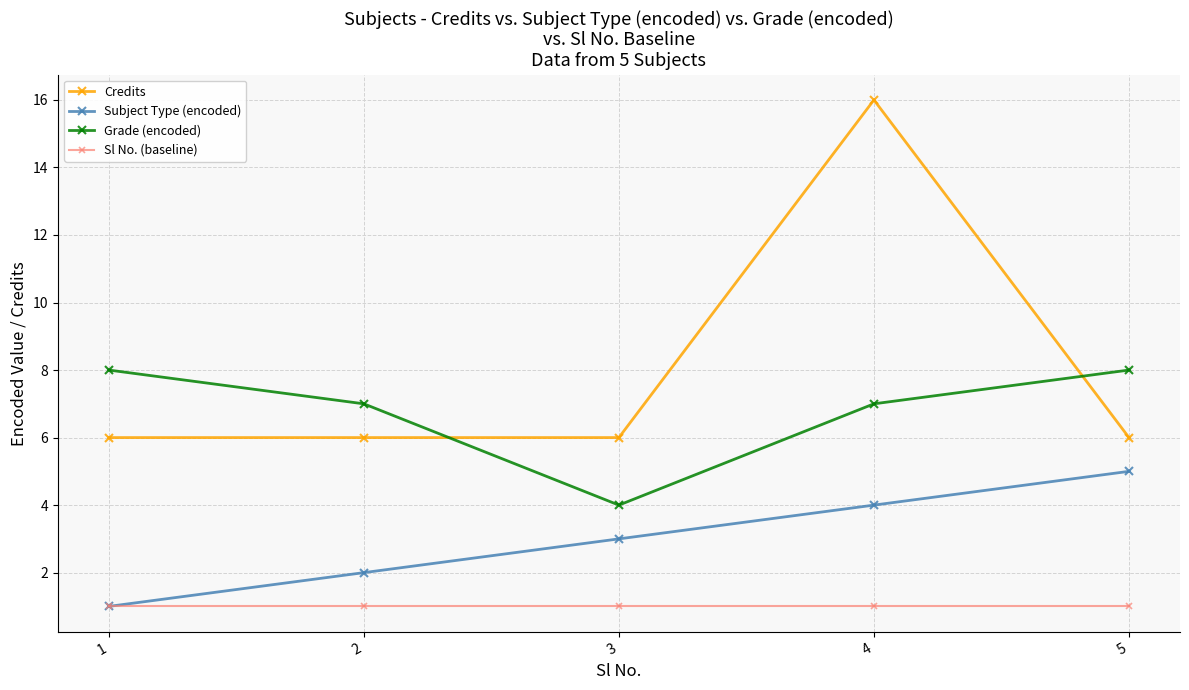

What is the value of the Credits point at the 3rd from the left?

6